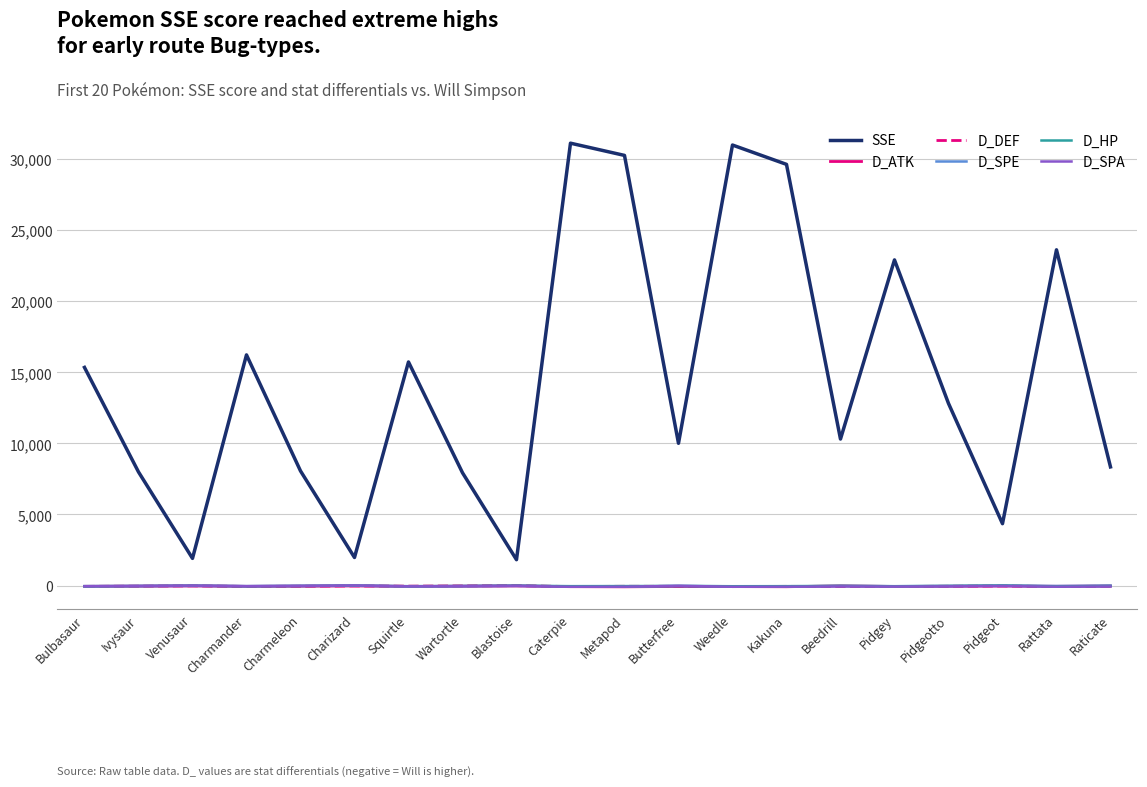

What is the minimum value shown in the chart?

-89